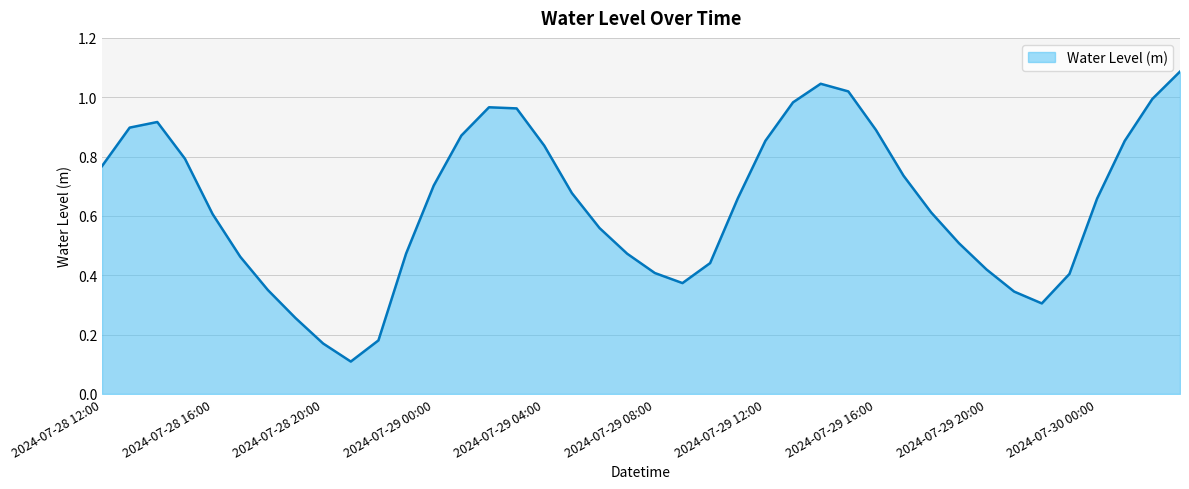

What is the difference between the values at 2024-07-28 20:00 and 2024-07-29 22:00?

0.1